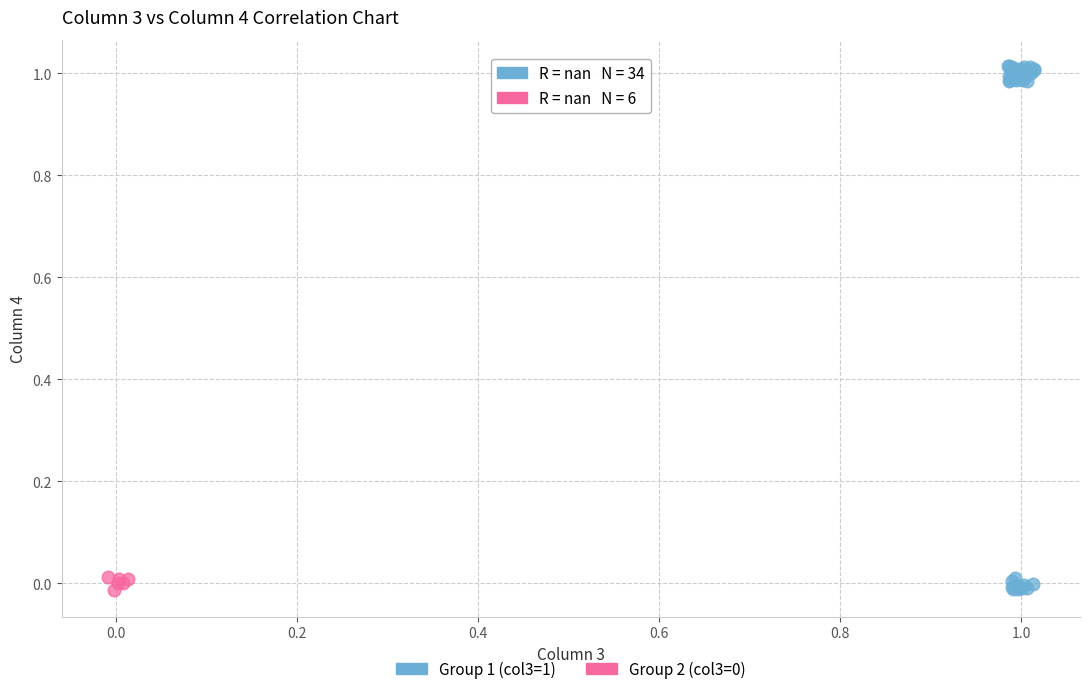

Which series has the largest Y range (max minus min)?

Group 1 (col3=1)